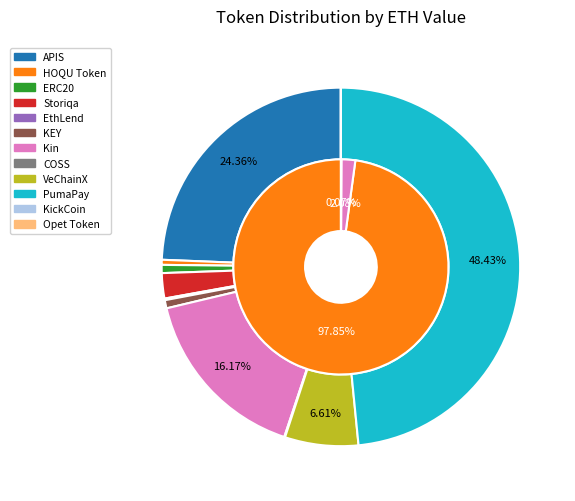

To the nearest percent, what is the average slice percentage?

8%